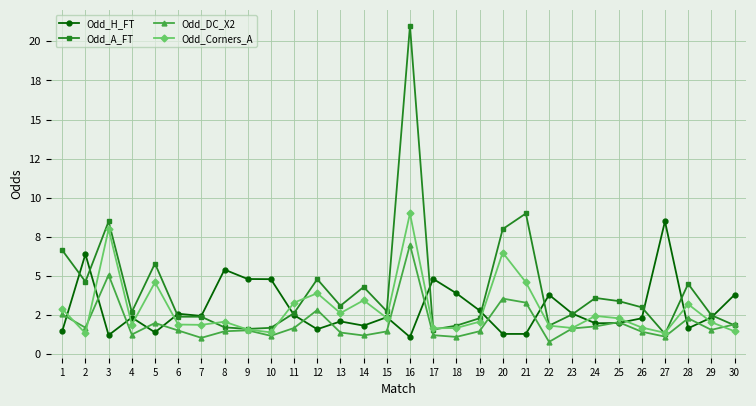

Reading left to right, list all the values displayed in this chart.

Odd_H_FT: 1.5	6.4	1.2	2.4	1.4	2.6	2.5	5.4	4.8	4.8	2.5	1.6	2.1	1.8	2.4	1.1	4.8	3.9	2.8	1.3	1.3	3.8	2.6	2.0	2.0	2.3	8.5	1.7	2.4	3.8
Odd_A_FT: 6.7	4.6	8.5	2.7	5.8	2.4	2.4	1.7	1.6	1.7	2.6	4.8	3.1	4.3	2.8	21.0	1.6	1.8	2.3	8.0	9.0	1.8	2.5	3.6	3.4	3.0	1.3	4.5	2.5	1.9
Odd_DC_X2: 2.5	1.7	5.1	1.3	2.0	1.5	1.1	1.5	1.5	1.2	1.7	2.8	1.4	1.2	1.5	7.0	1.2	1.1	1.5	3.6	3.3	0.8	1.6	1.8	2.0	1.4	1.1	2.3	1.6	1.9
Odd_Corners_A: 2.9	1.3	8.0	1.9	4.6	1.9	1.9	2.1	1.6	1.4	3.3	3.9	2.6	3.5	2.3	9.0	1.7	1.7	2.1	6.5	4.6	1.8	1.7	2.5	2.3	1.7	1.4	3.2	2.0	1.5